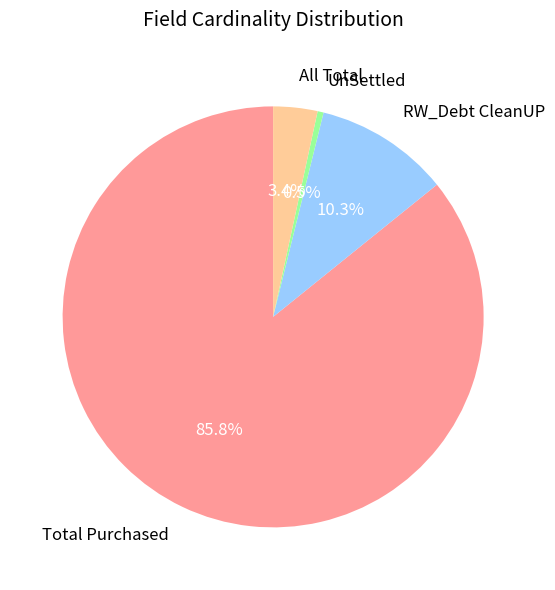

Which category has the biggest portion of the pie?

Total Purchased